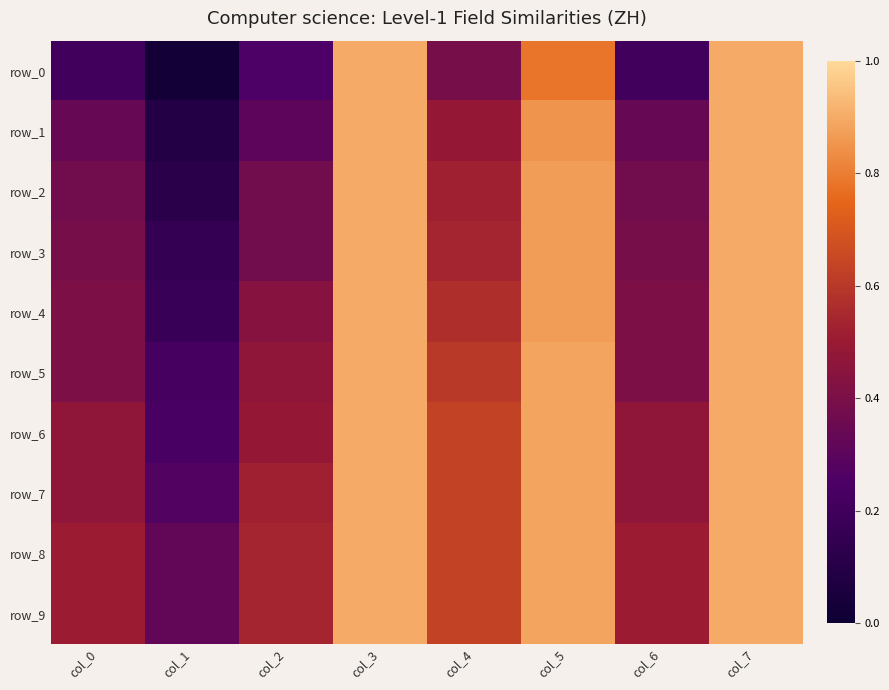

At how many categories does at least one series exceed 0?

8